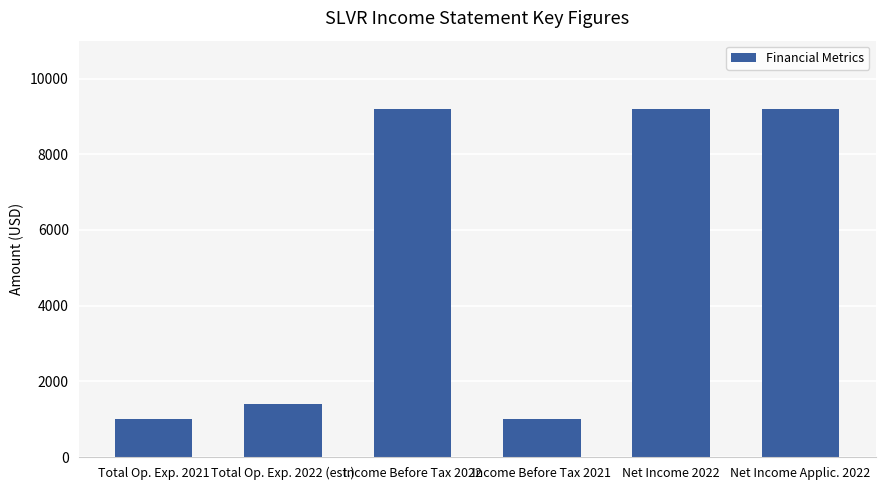

How many bars are there in total?

6